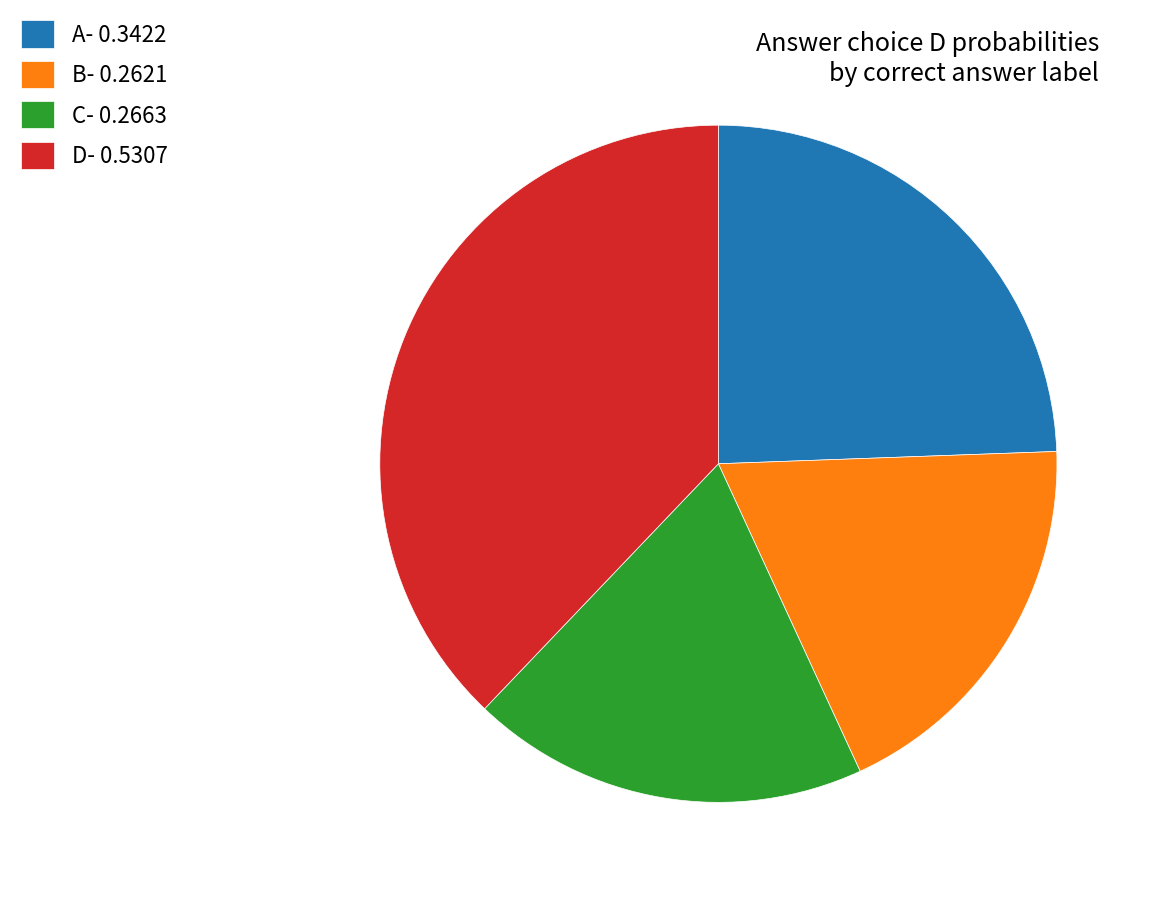

Is it true that A- 0.3422 is 17% of the pie?

False